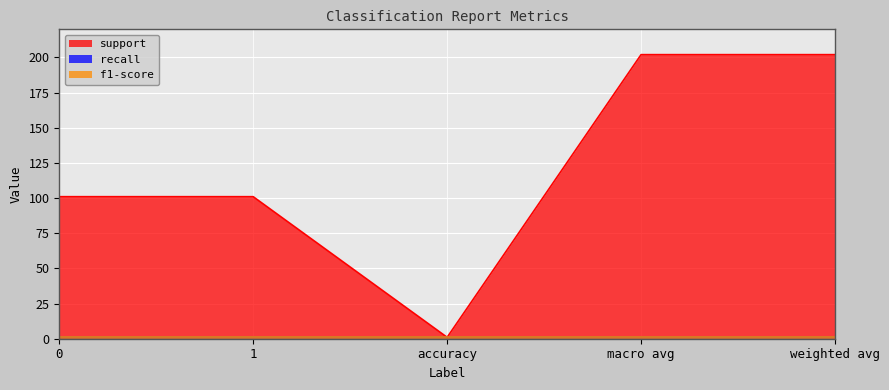

Is it true that f1-score equals 1 at weighted avg?

True